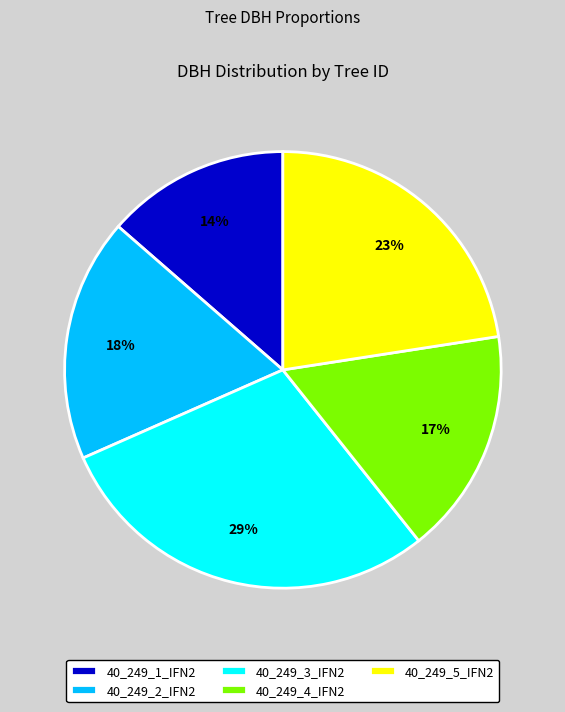

Is it true that 40_249_2_IFN2 is 18% of the pie?

True